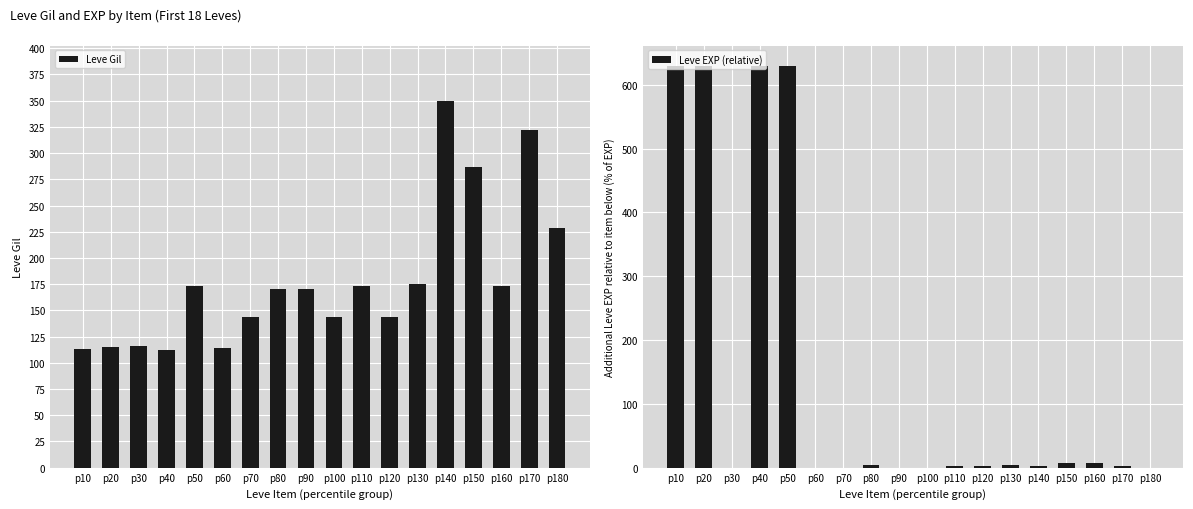

At which label does Leve Gil first exceed 170?

p50